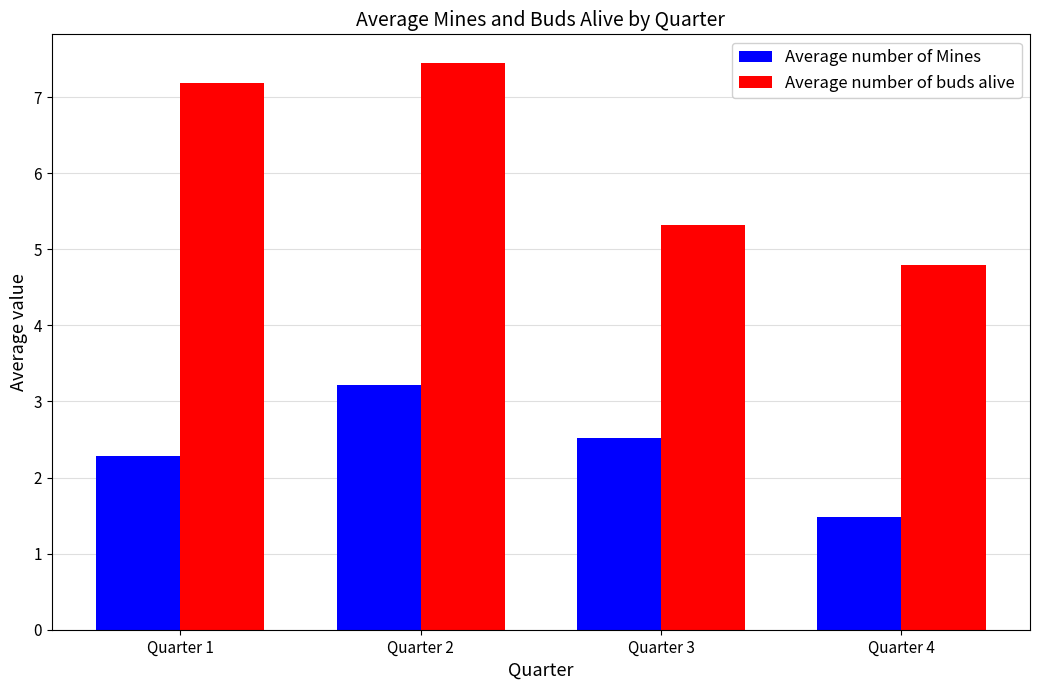

At how many categories does at least one series exceed 7?

2